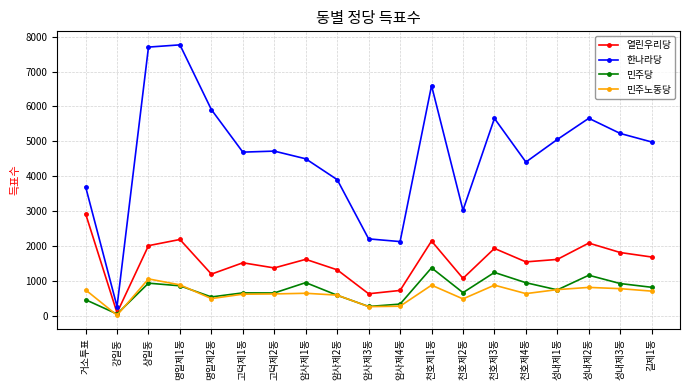

What is the maximum value shown in the chart?

7763